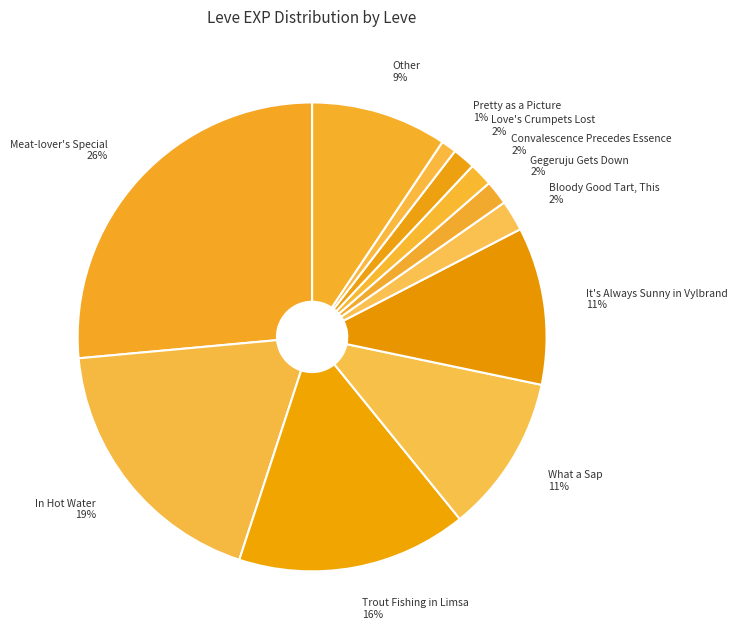

Count the number of slices in the pie.

11